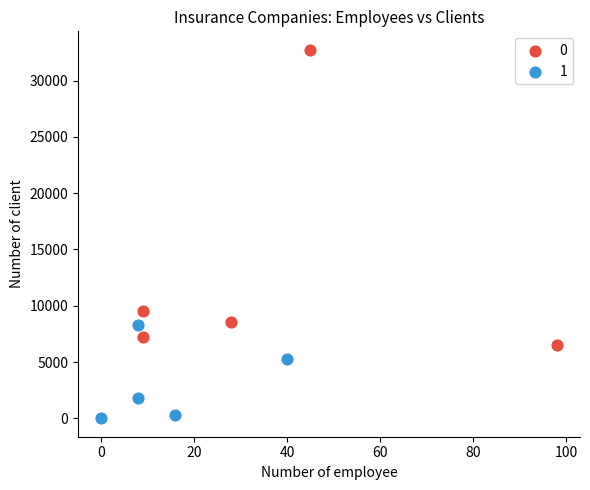

What are all the series names shown in the legend?

0, 1